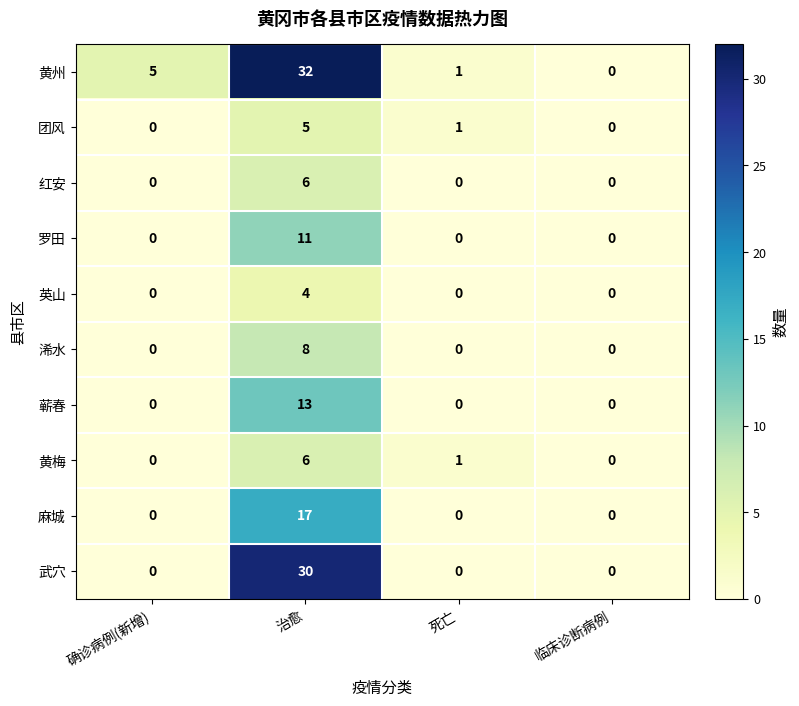

Count the number of categories in the chart.

4